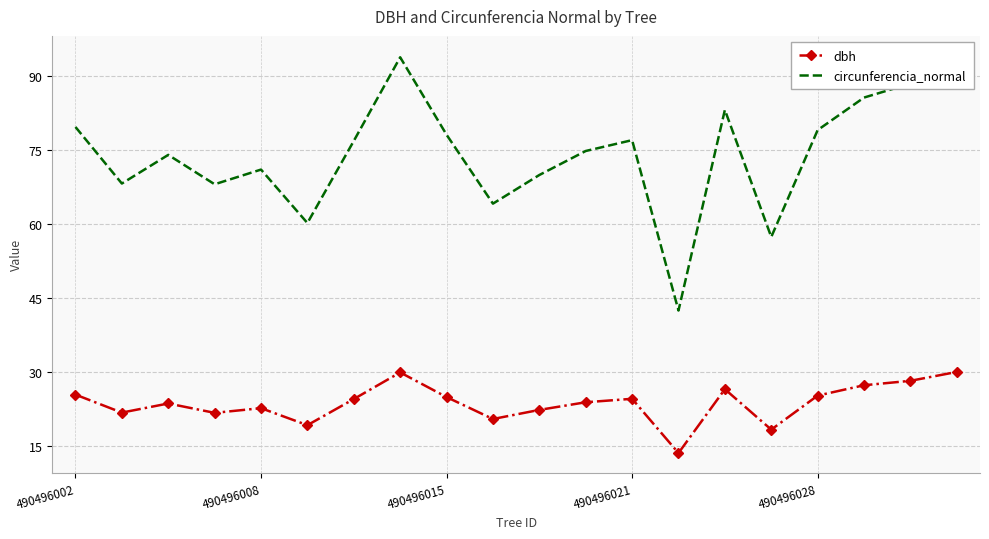

What is the sum of all circunferencia_normal values?

1485.3